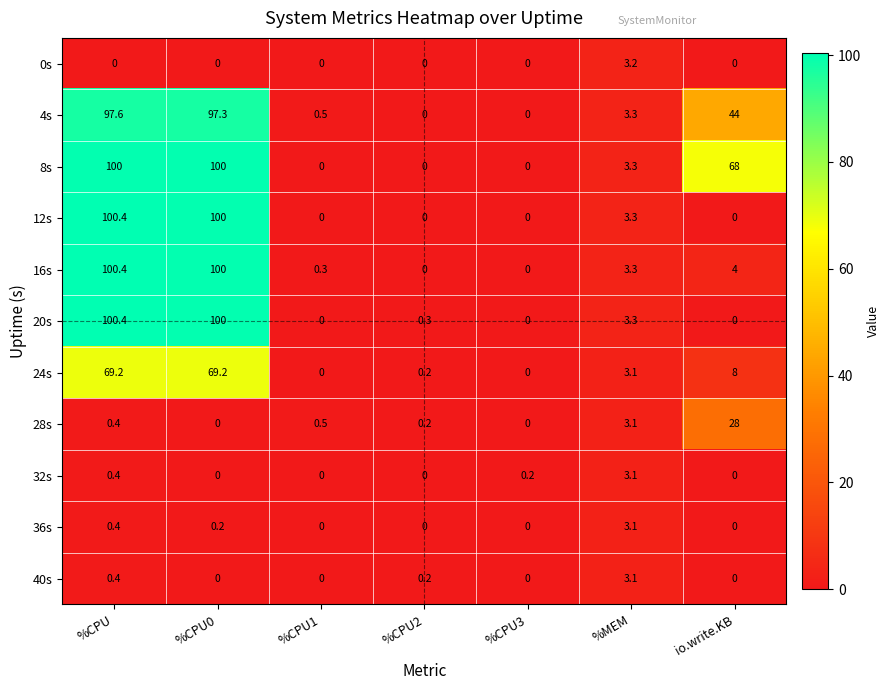

Which series has the largest total across all categories?

8s